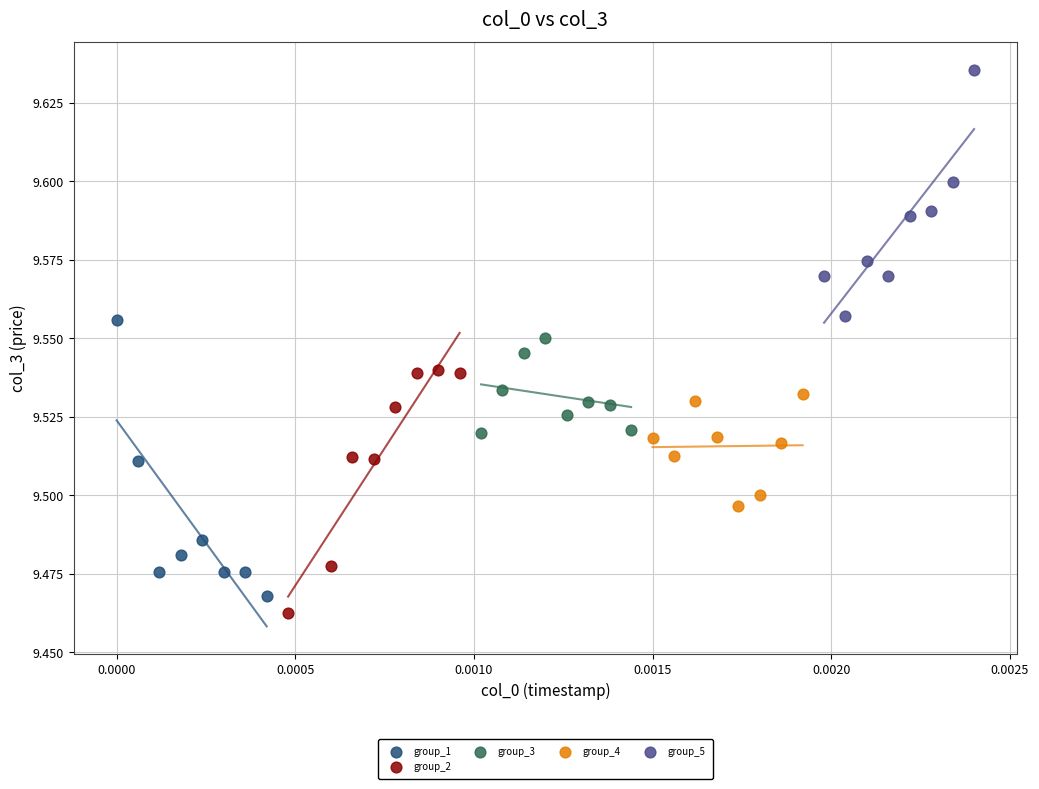

Which series contains the lowest Y value?

group_2